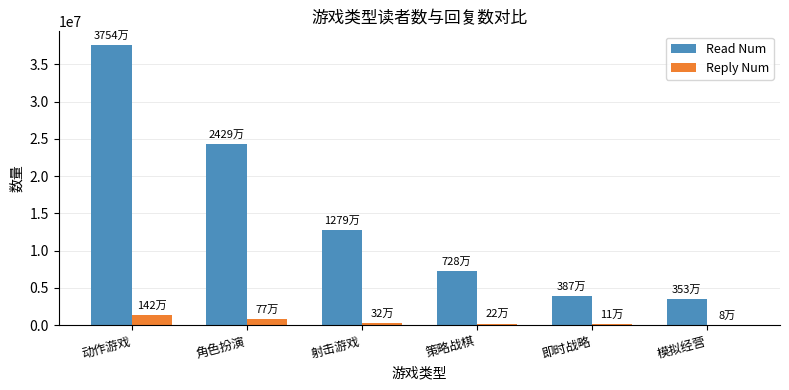

At which category is the sum across all series the highest?

动作游戏